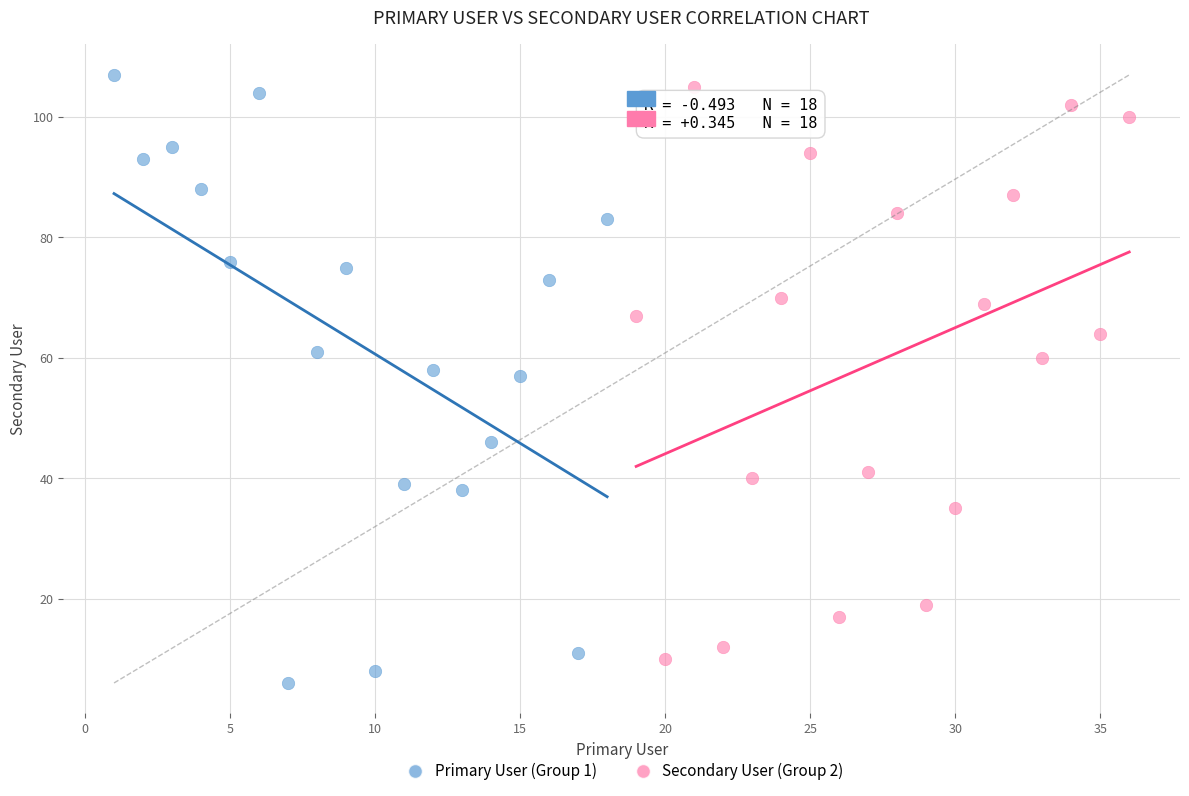

What are all the series names shown in the legend?

Primary User (Group 1), Secondary User (Group 2)